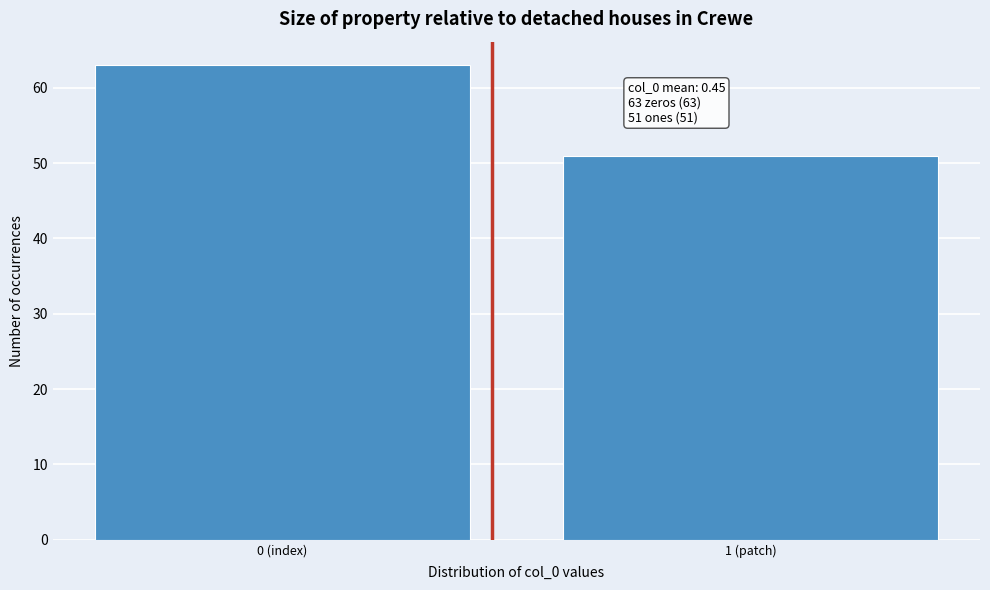

Reading left to right, what are all the values shown in this chart?

0 (index)=63	1 (patch)=51